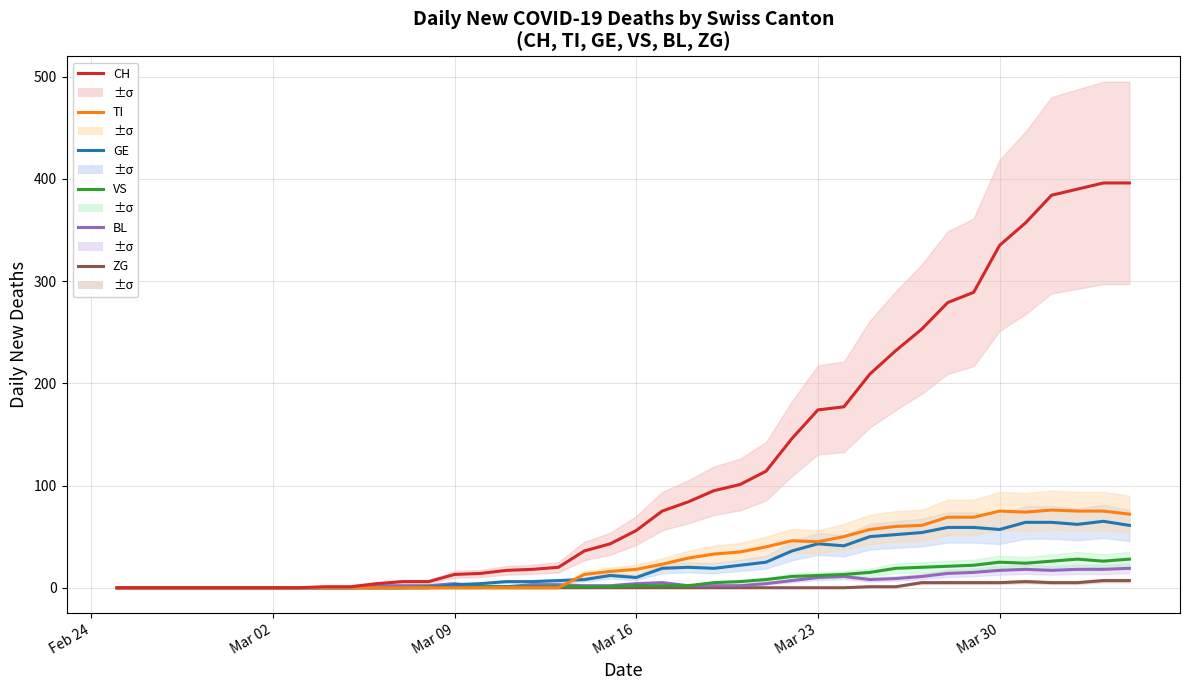

How many positive values does the BL series have?

30